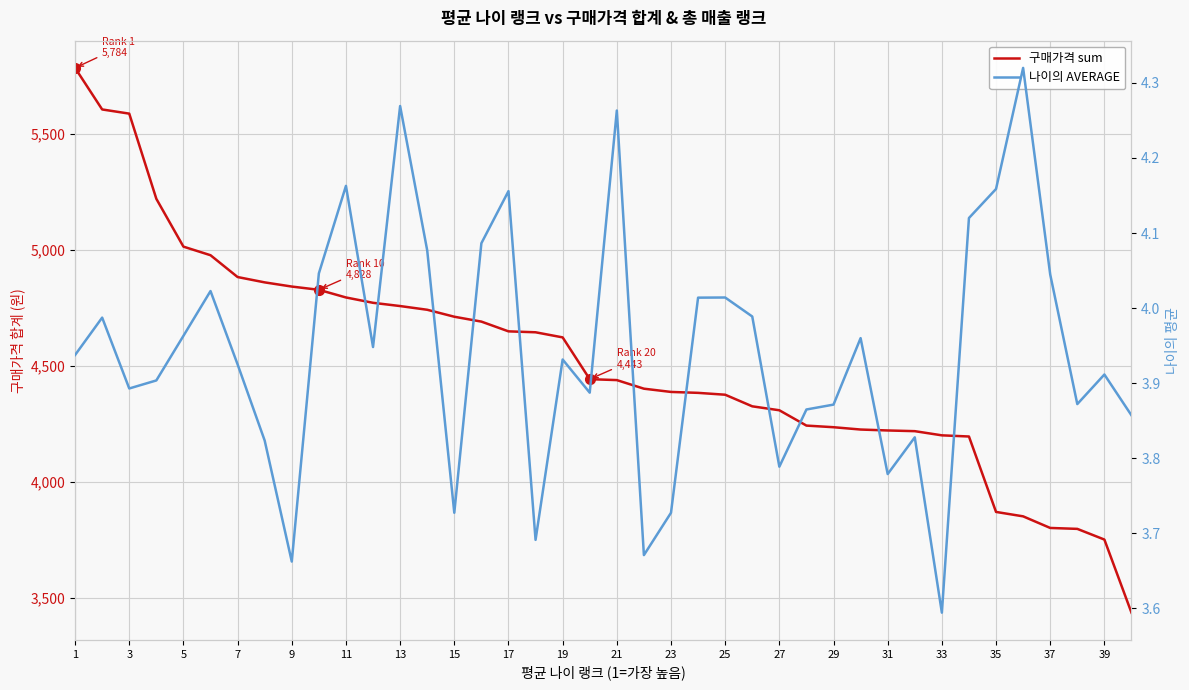

True or false: 구매가격 sum has more than 2 interior local peaks.

False